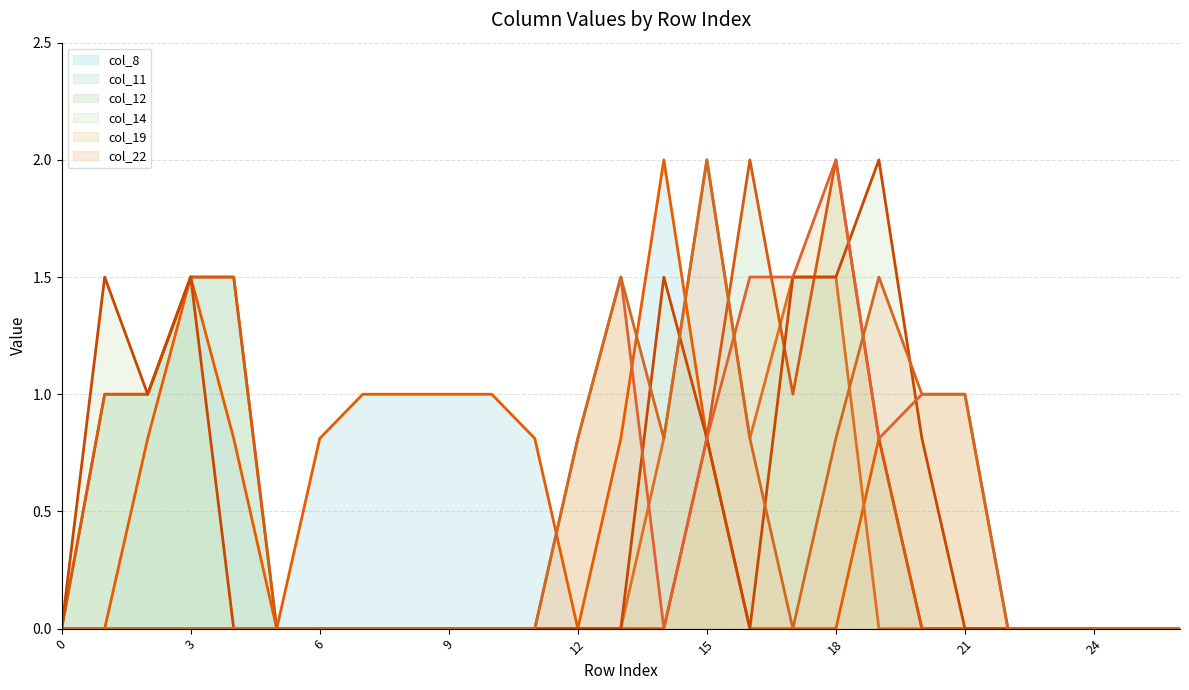

How many lines are shown in the chart?

6